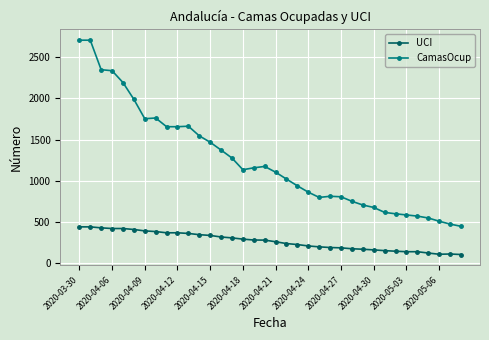

How many lines are shown in the chart?

2